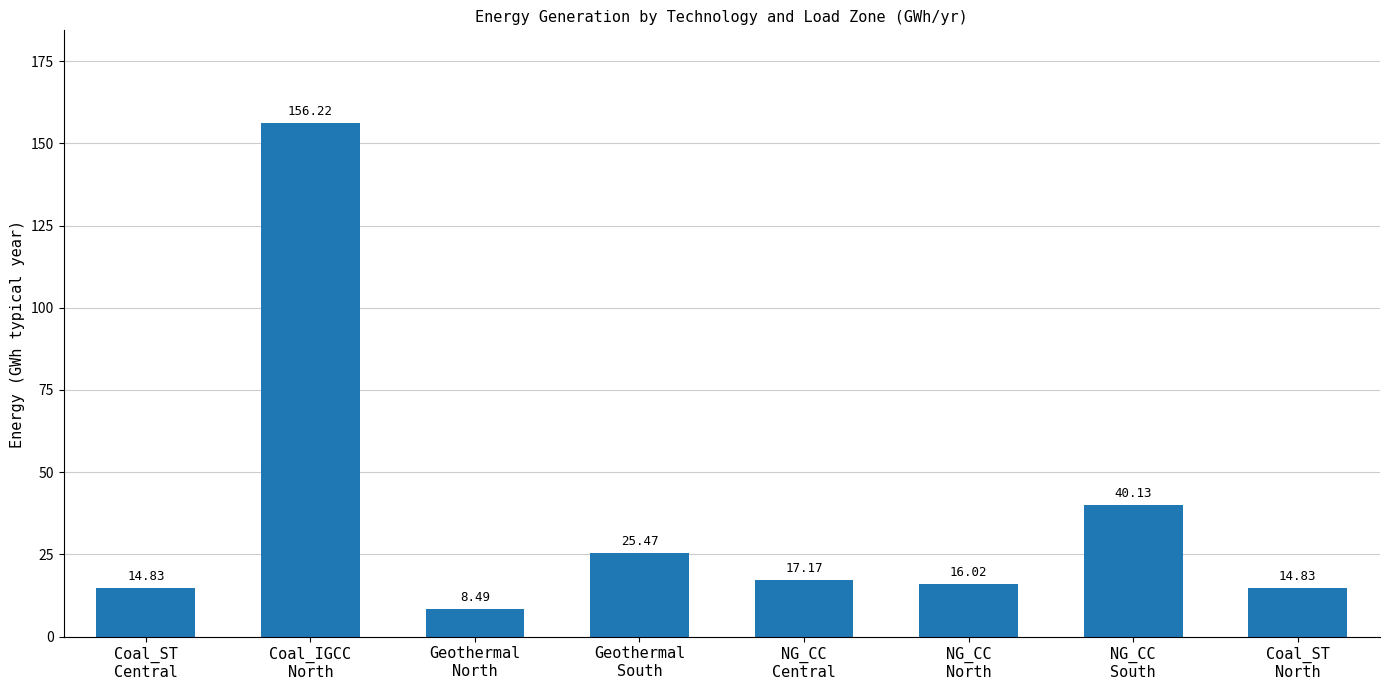

Reading left to right, transcribe all the data shown in this chart.

Coal_ST
Central=14.8	Coal_IGCC
North=156.2	Geothermal
North=8.5	Geothermal
South=25.5	NG_CC
Central=17.2	NG_CC
North=16.0	NG_CC
South=40.1	Coal_ST
North=14.8